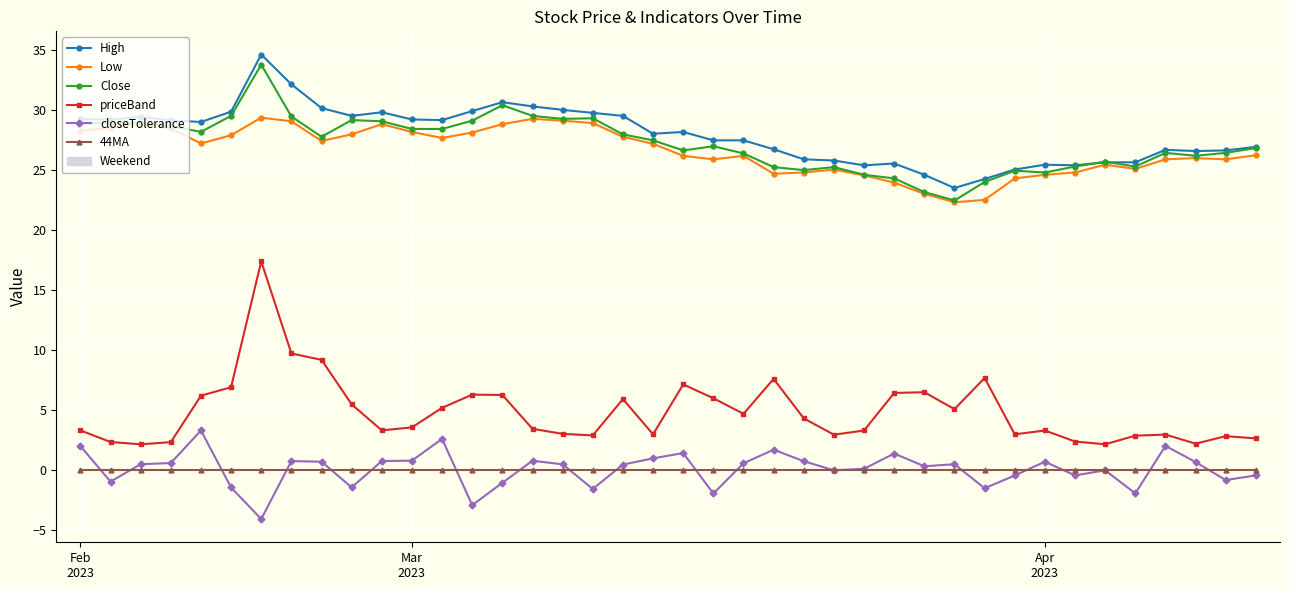

What is the maximum value for priceBand?

17.4